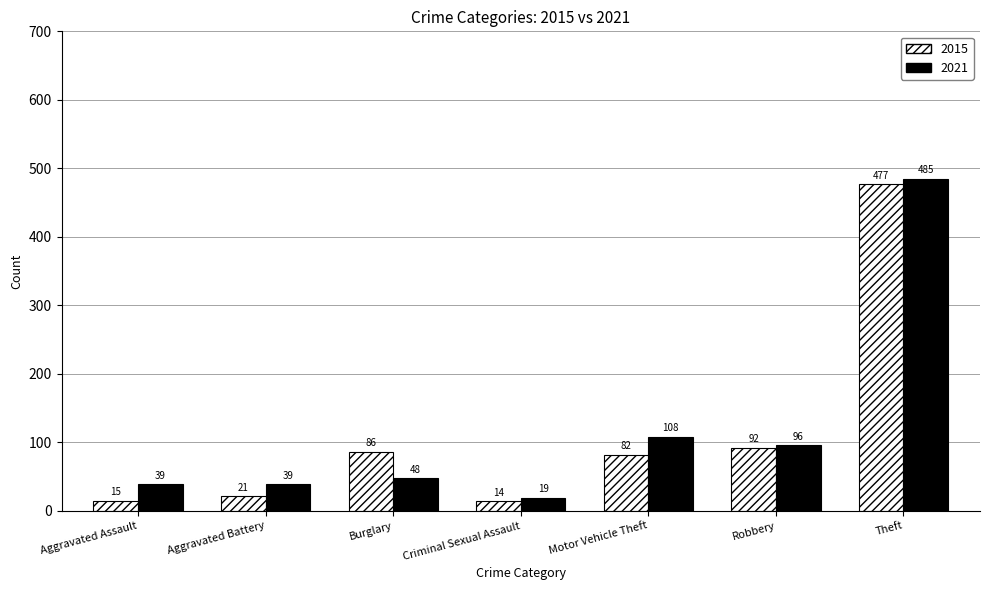

How many values in the 2015 series are below 82?

3